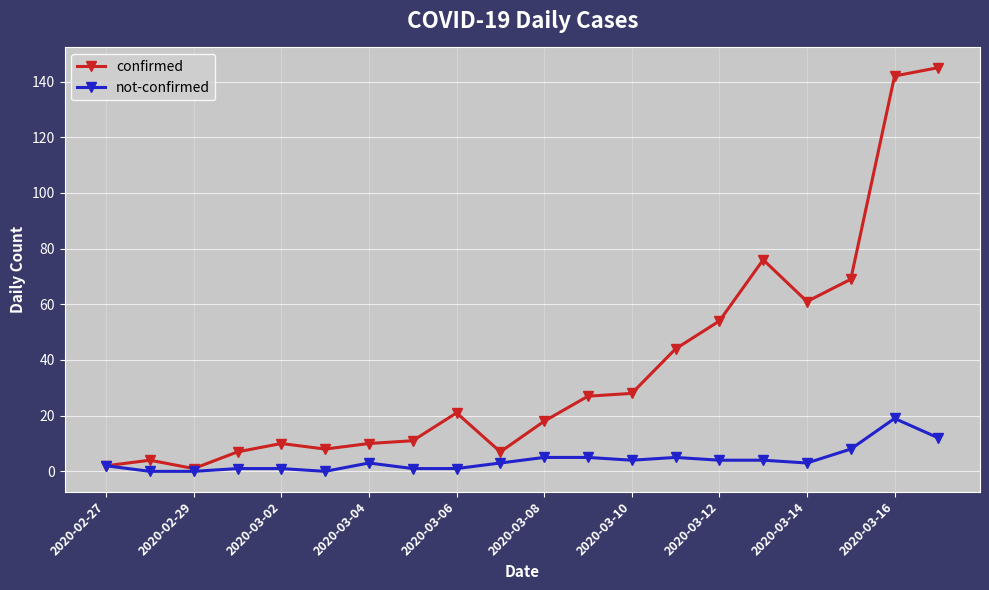

Rank the series by their average value, from lowest to highest.

not-confirmed, confirmed